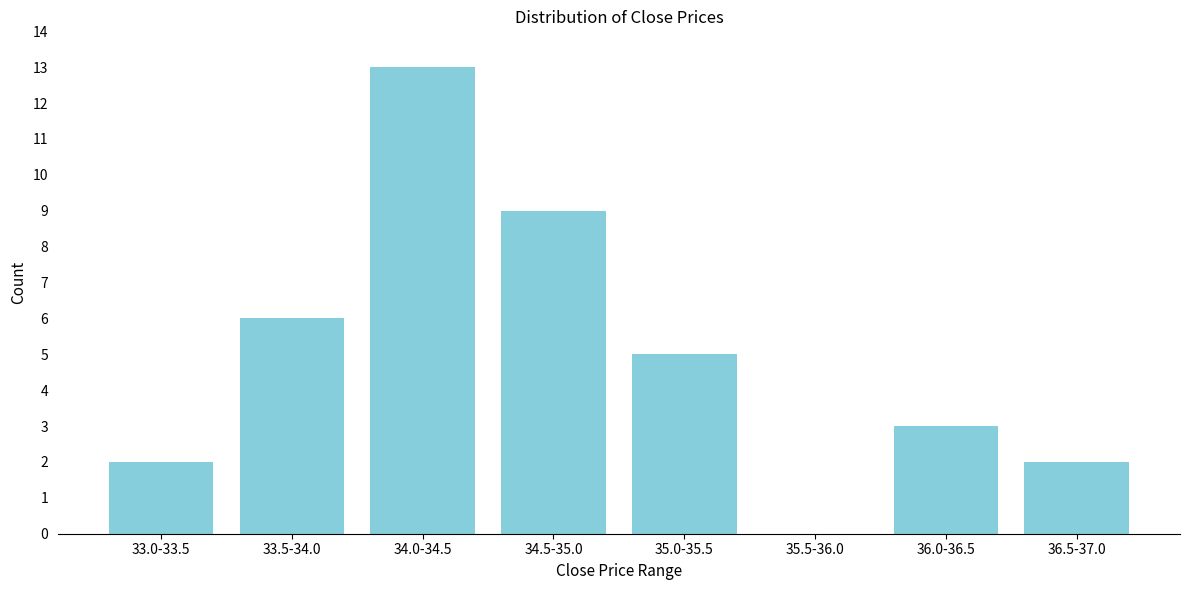

Reading left to right, extract all data points from this chart.

33.0-33.5=2	33.5-34.0=6	34.0-34.5=13	34.5-35.0=9	35.0-35.5=5	35.5-36.0=0	36.0-36.5=3	36.5-37.0=2